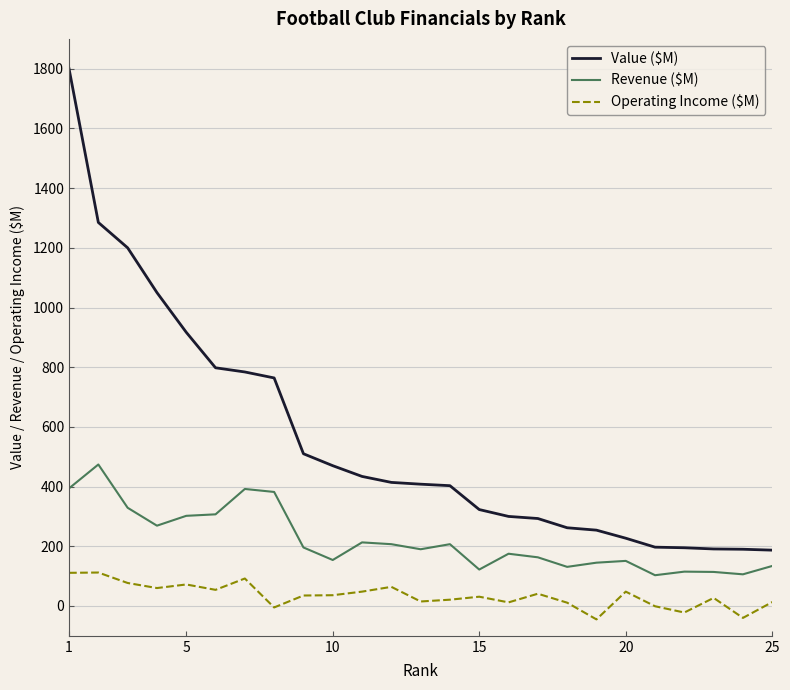

Which series has the largest range (max minus min)?

Value ($M)